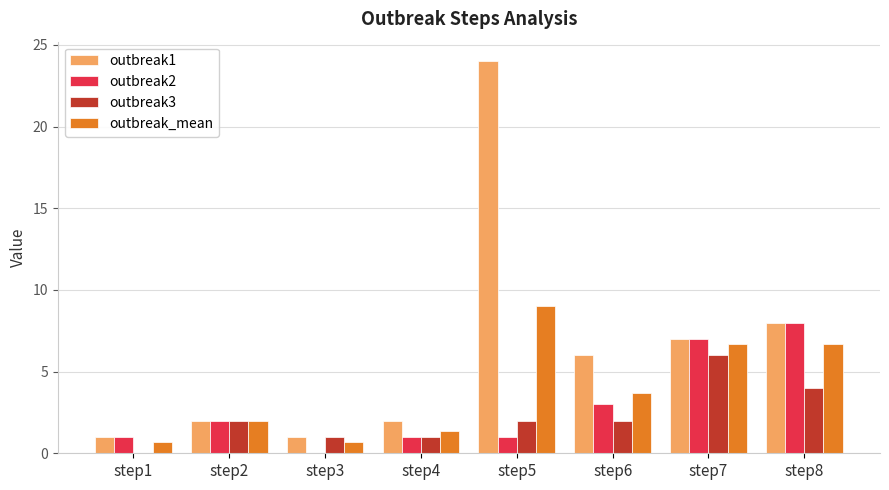

How many outbreak3 values are between 1 and 4?

6